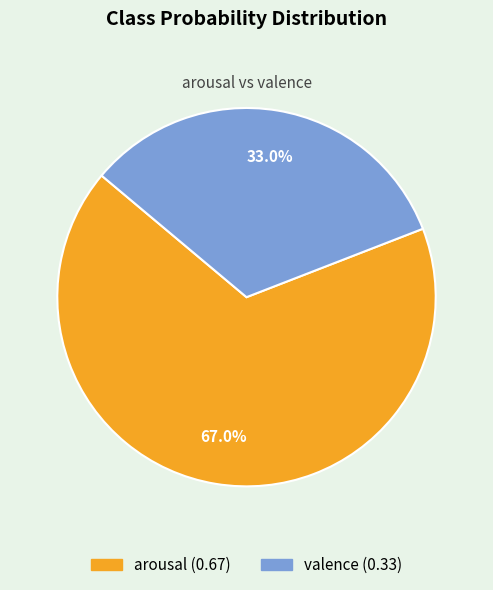

Does any single category account for the majority?

Yes